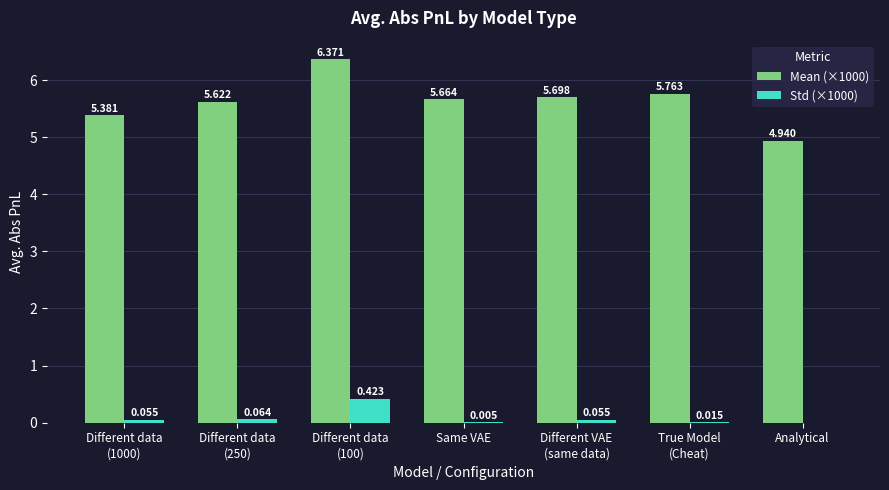

Rank the categories by Mean (×1000) value from highest to lowest.

Different data
(100), True Model
(Cheat), Different VAE
(same data), Same VAE, Different data
(250), Different data
(1000), Analytical